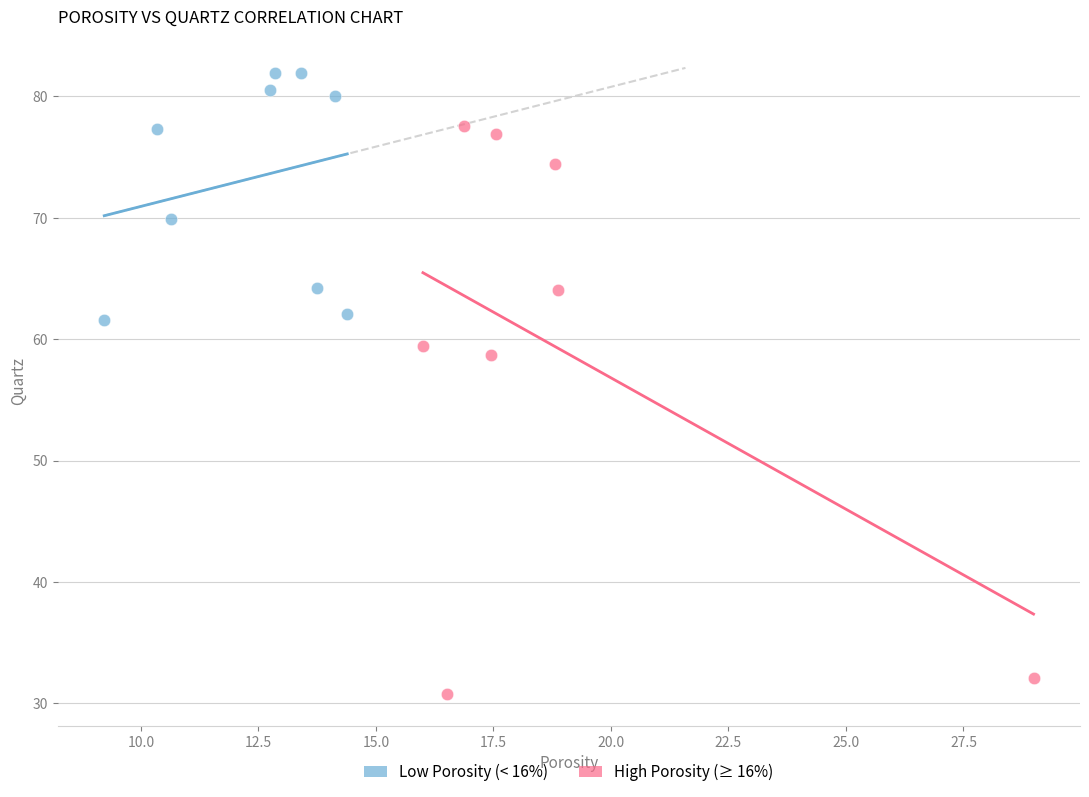

Which series contains the lowest Y value?

High Porosity (≥ 16%)